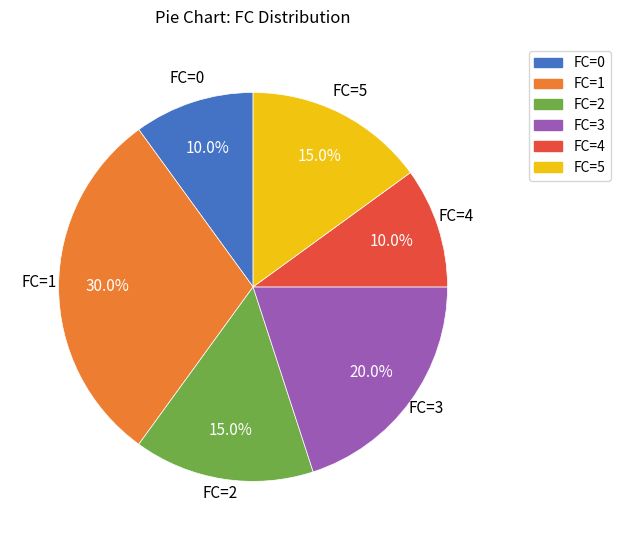

Is there a majority slice in this chart?

No